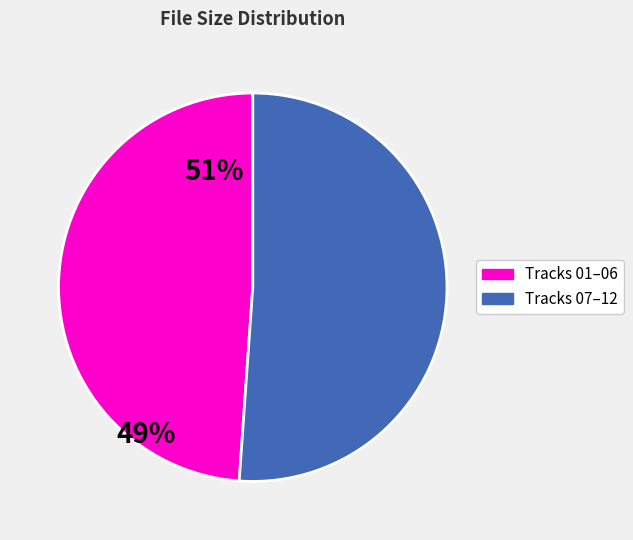

Is there any slice that represents more than half of the pie?

Yes